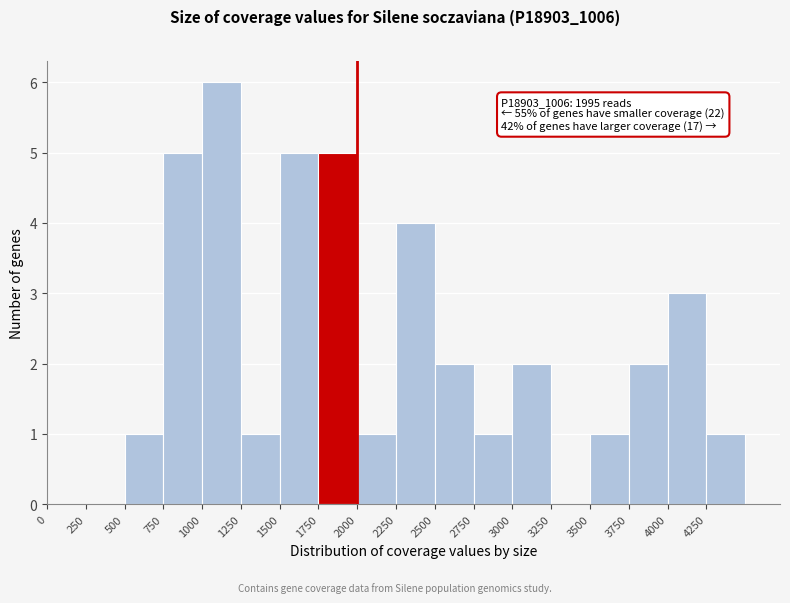

Over which range of the x-axis is the bar tallest?

1000 to 1250